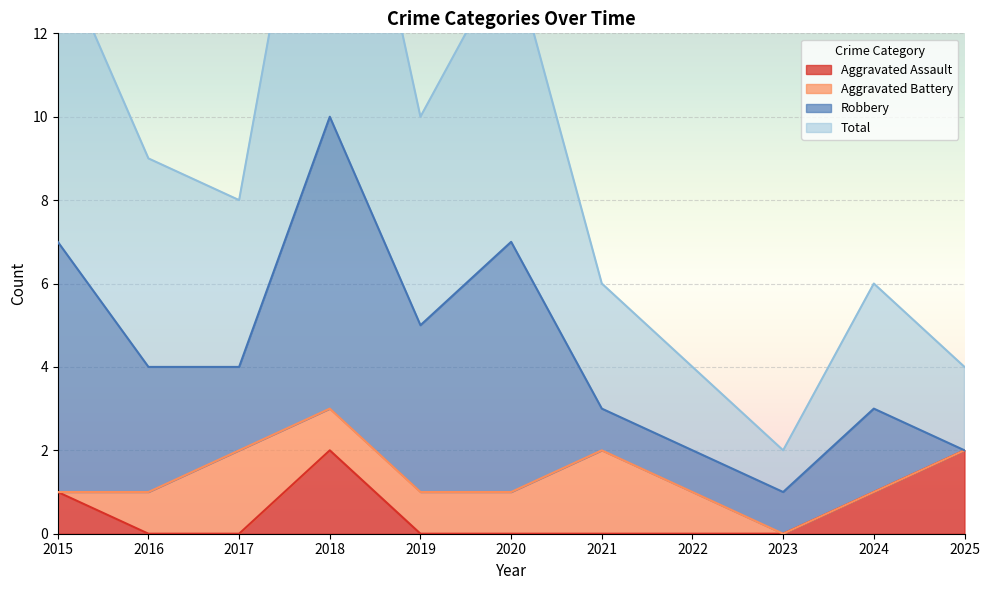

Where does the Total series first go above 8?

2015